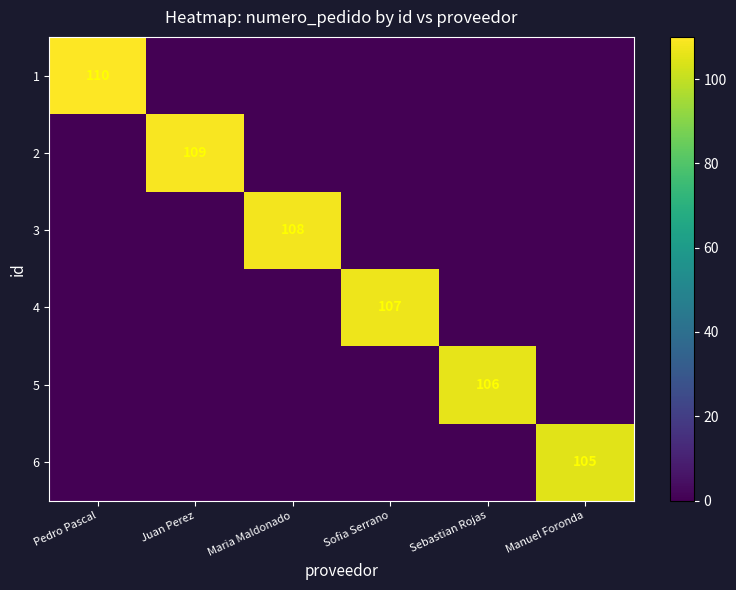

What is the total value across all series at Manuel Foronda?

105